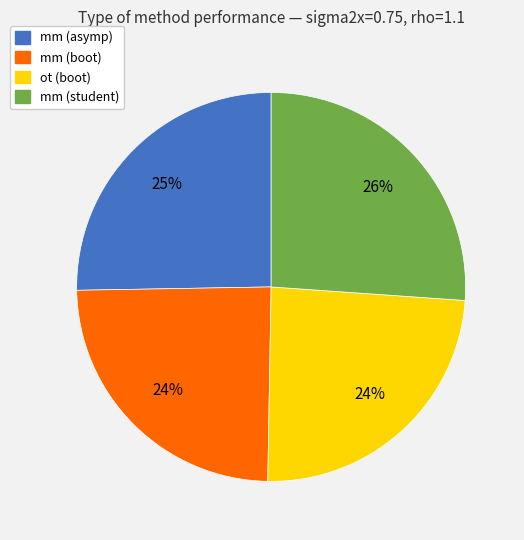

To the nearest percent, what is the combined percentage of ot (boot) and mm (asymp)?

49%